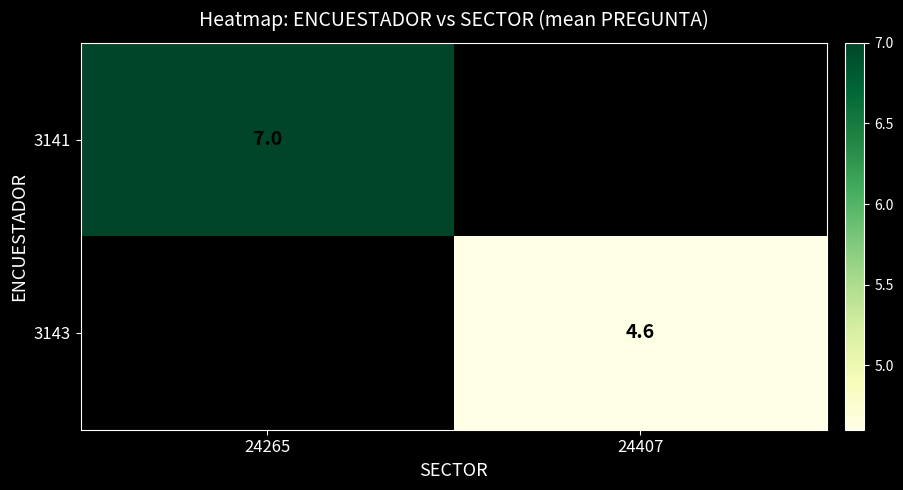

The 3143 series shows 4.6 at 24407. True or false?

True